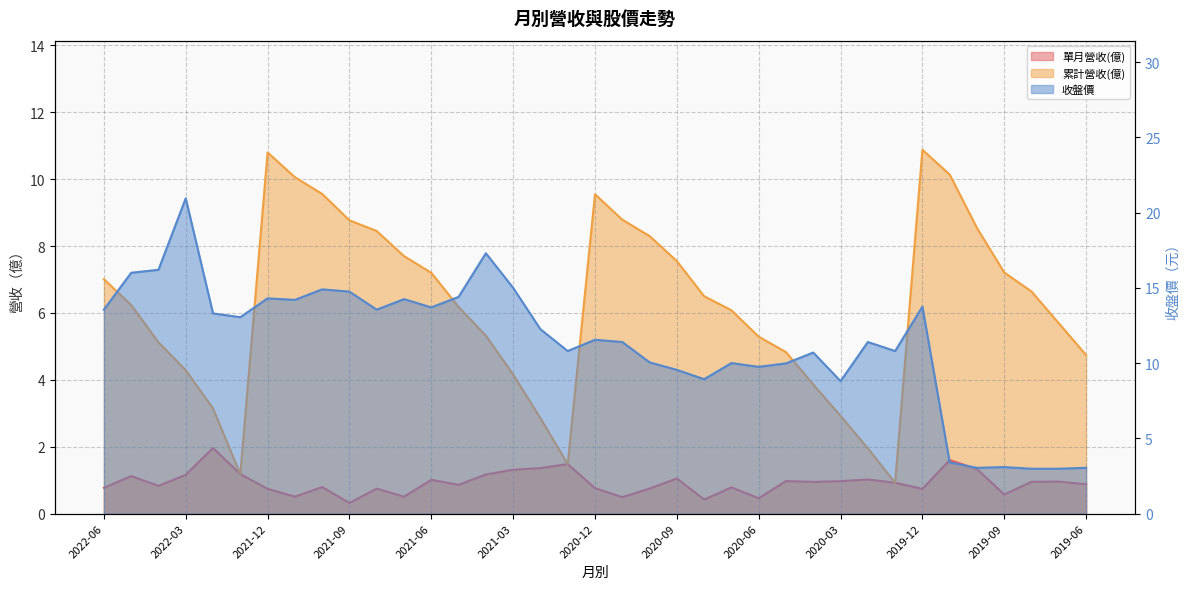

Rank the categories by 累計營收(億) value from lowest to highest.

2020-01, 2022-01, 2021-01, 2020-02, 2021-02, 2020-03, 2022-02, 2020-04, 2021-03, 2022-03, 2019-06, 2020-05, 2022-04, 2020-06, 2021-04, 2019-07, 2020-07, 2021-05, 2022-05, 2020-08, 2019-08, 2022-06, 2021-06, 2019-09, 2020-09, 2021-07, 2020-10, 2021-08, 2019-10, 2021-09, 2020-11, 2020-12, 2021-10, 2021-11, 2019-11, 2021-12, 2019-12